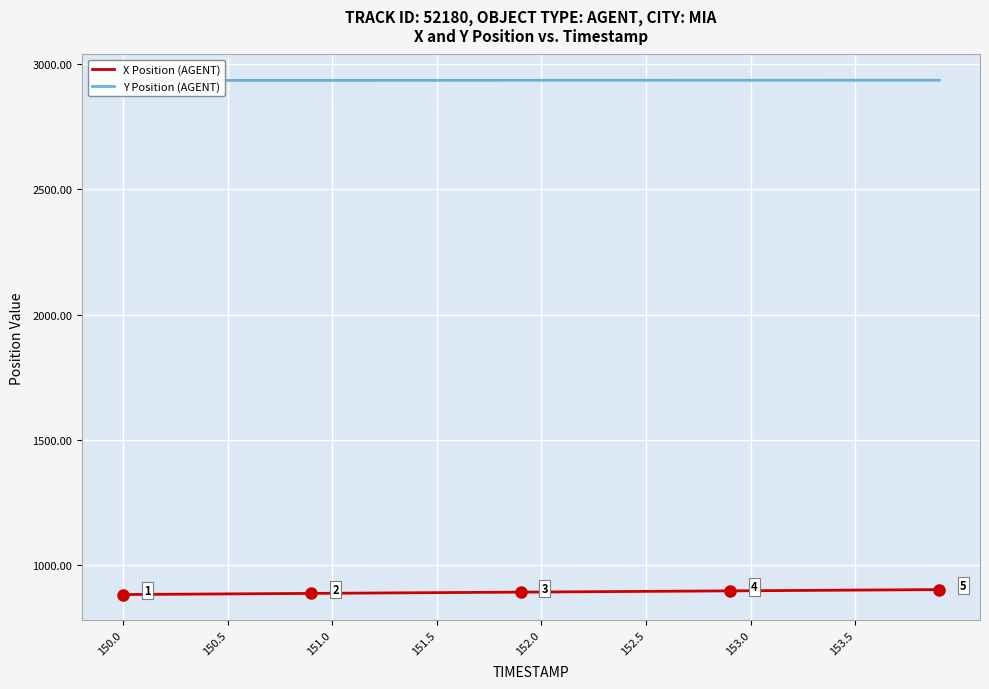

What is the highest value of the X Position (AGENT) series?

902.4